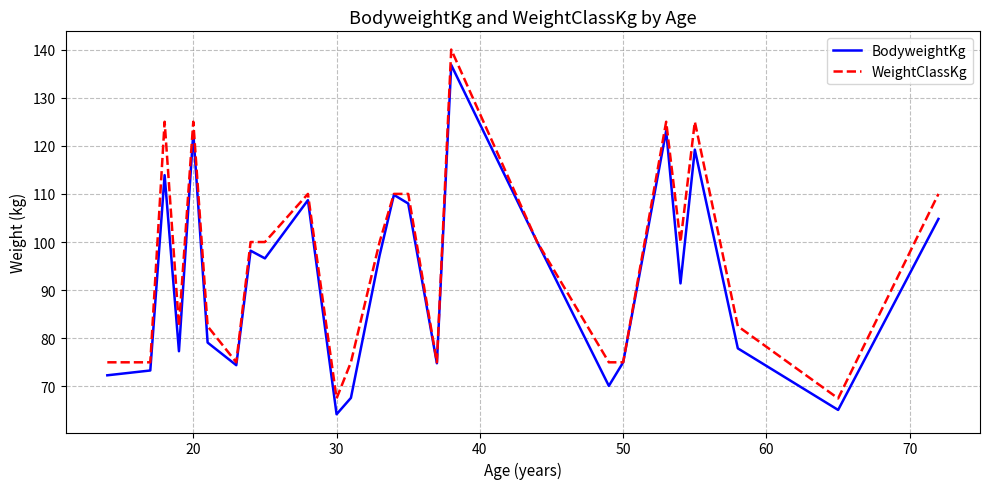

What is the highest value of the BodyweightKg series?

136.8